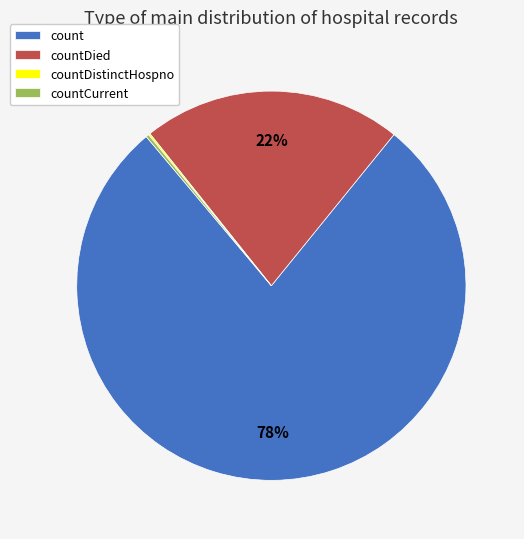

True or false: countDied accounts for 11% of the total.

False